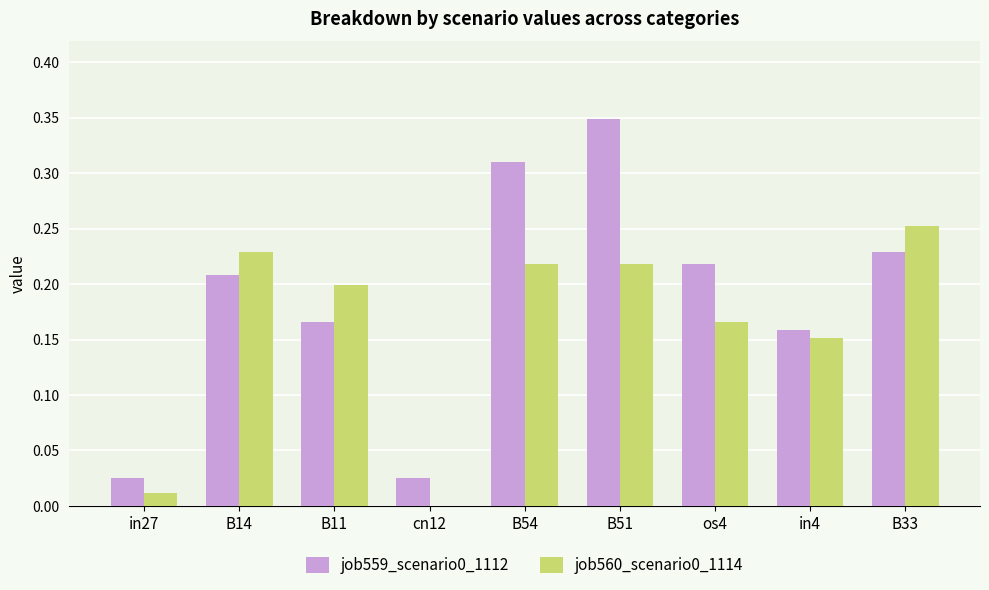

How many distinct data groups are displayed?

2